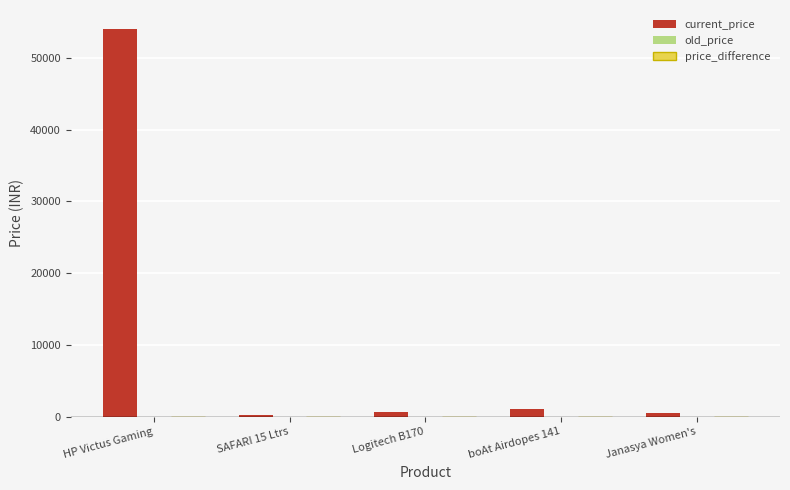

What is the difference between the maximum and minimum values?

53691